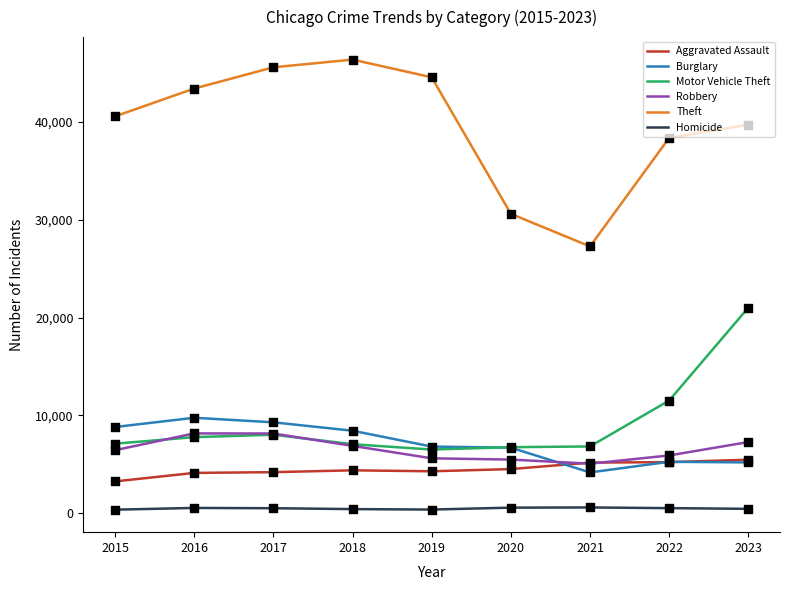

Is the value of Motor Vehicle Theft at 2022 greater than the value of Theft at 2022?

No